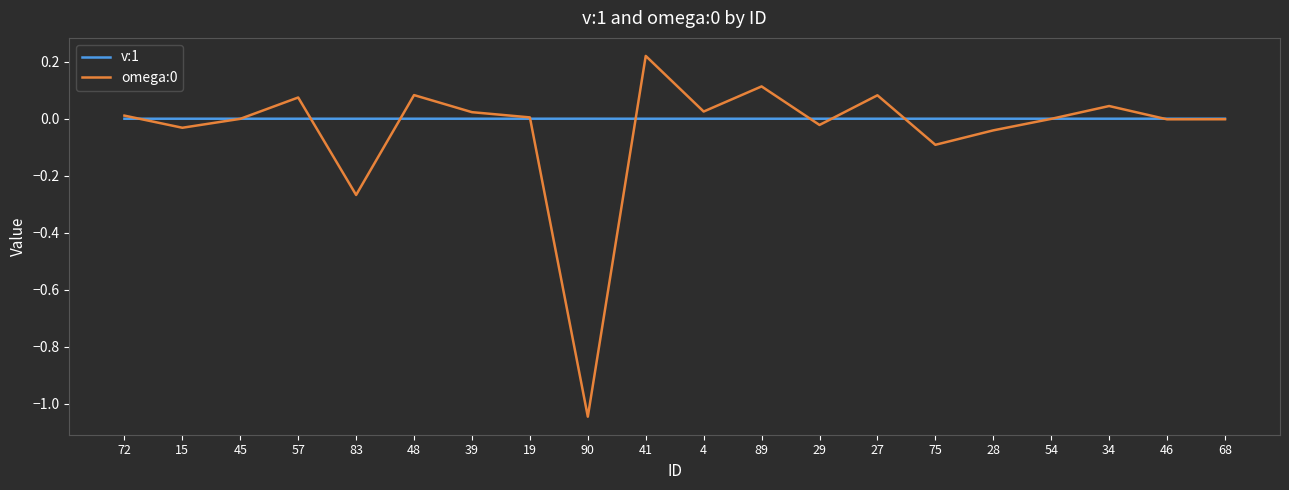

The v:1 series shows 0.0 at 54. True or false?

True